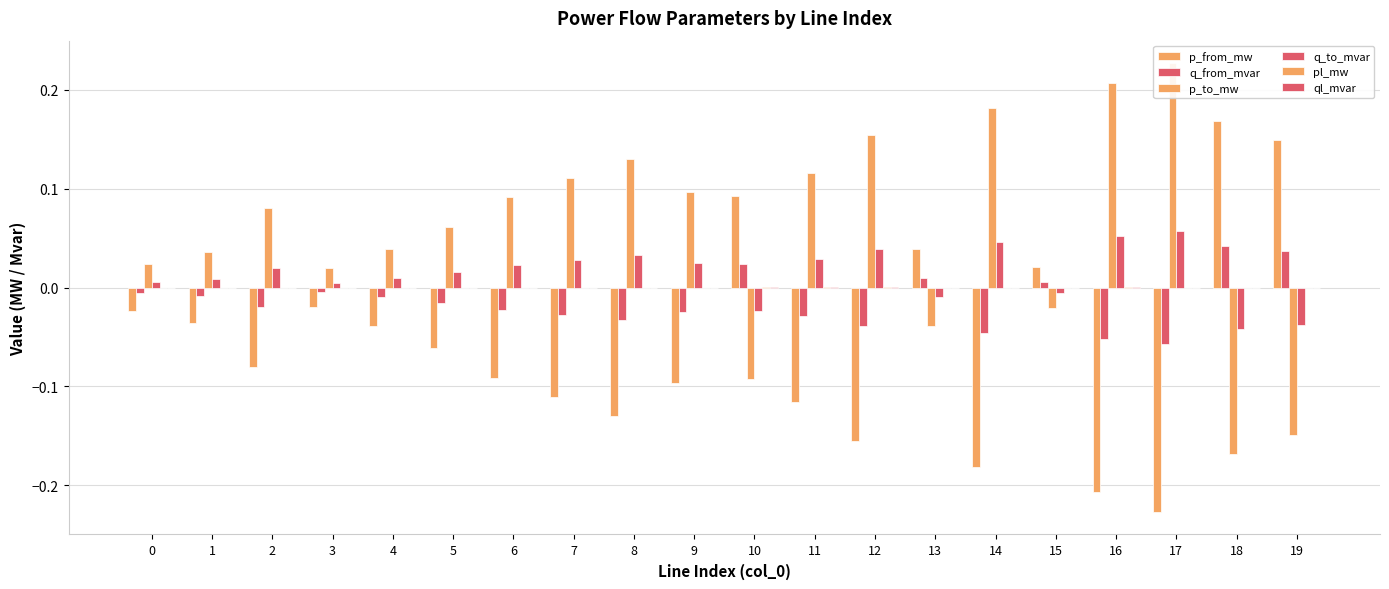

At which category is the sum across all series the highest?

16